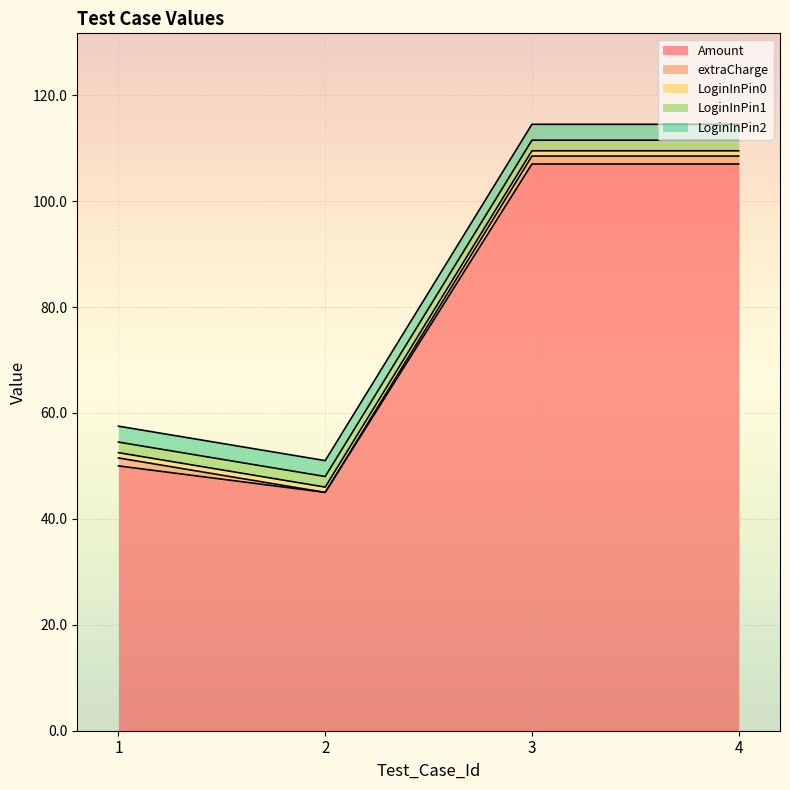

What is the maximum value for Amount?

107.0